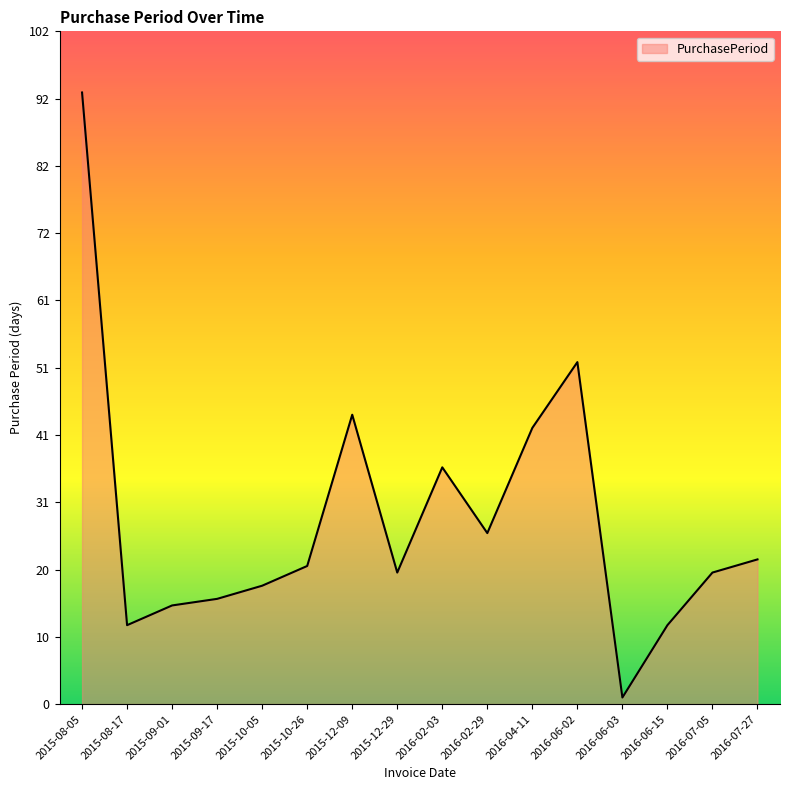

True or false: the data shows 21 at 2015-10-26.

True